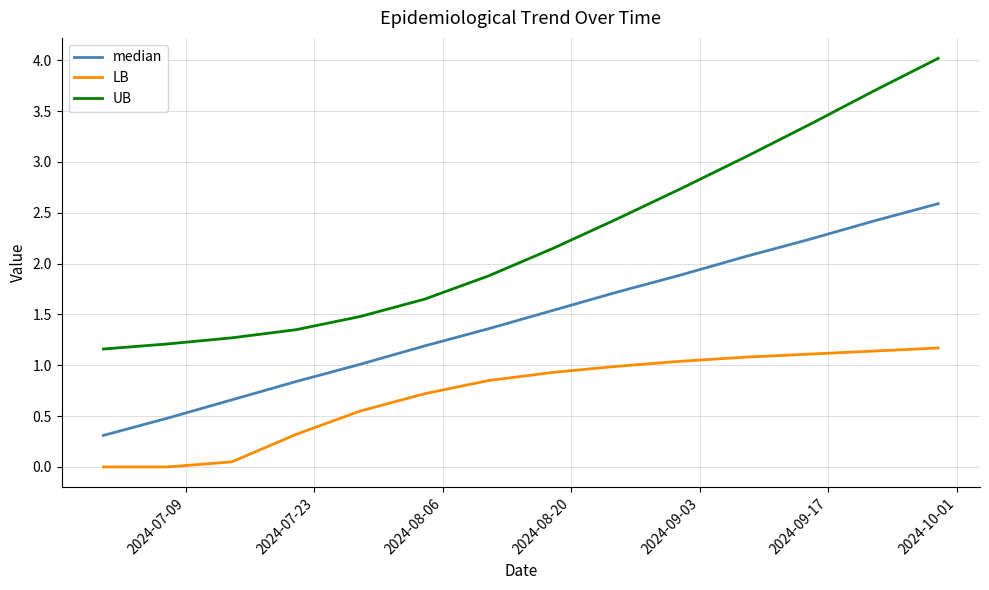

Which series has the largest total across all categories?

UB